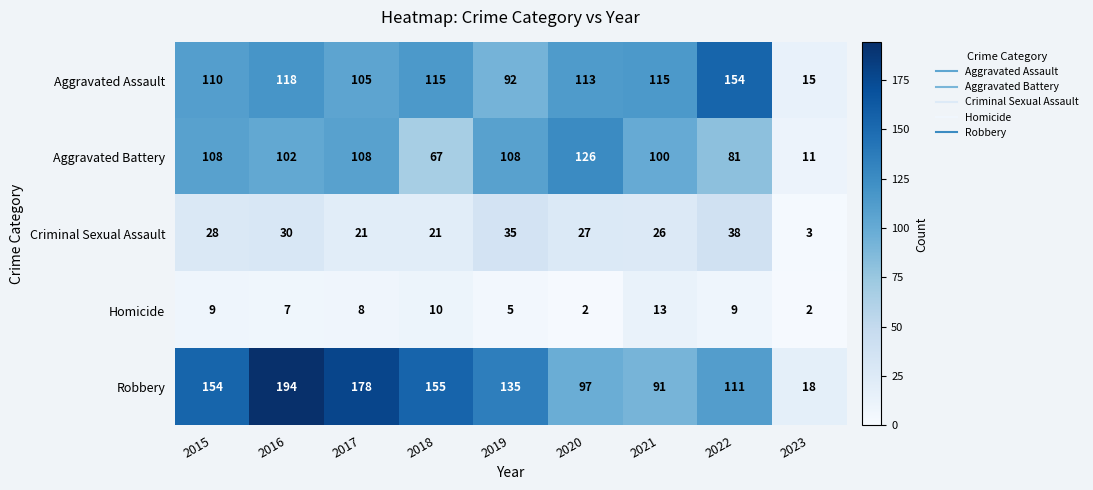

Which category has the lowest value in the Robbery series?

2023